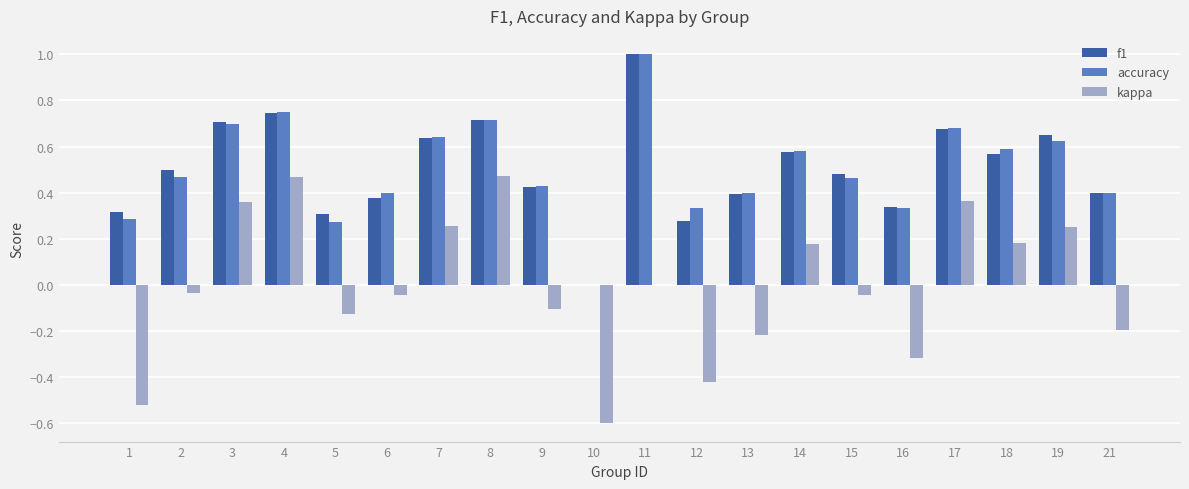

How many distinct data groups are displayed?

3